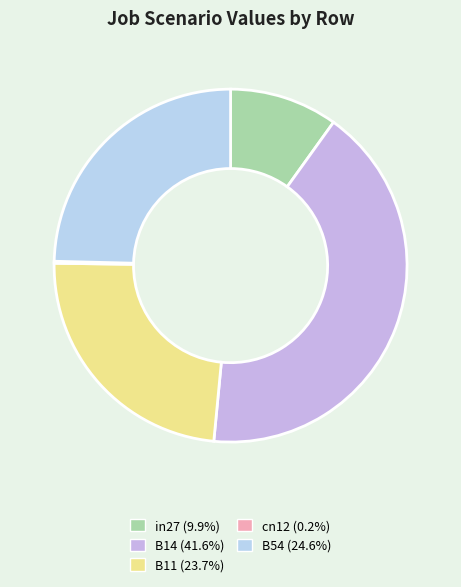

What portion of the pie excludes B11?

76.3%